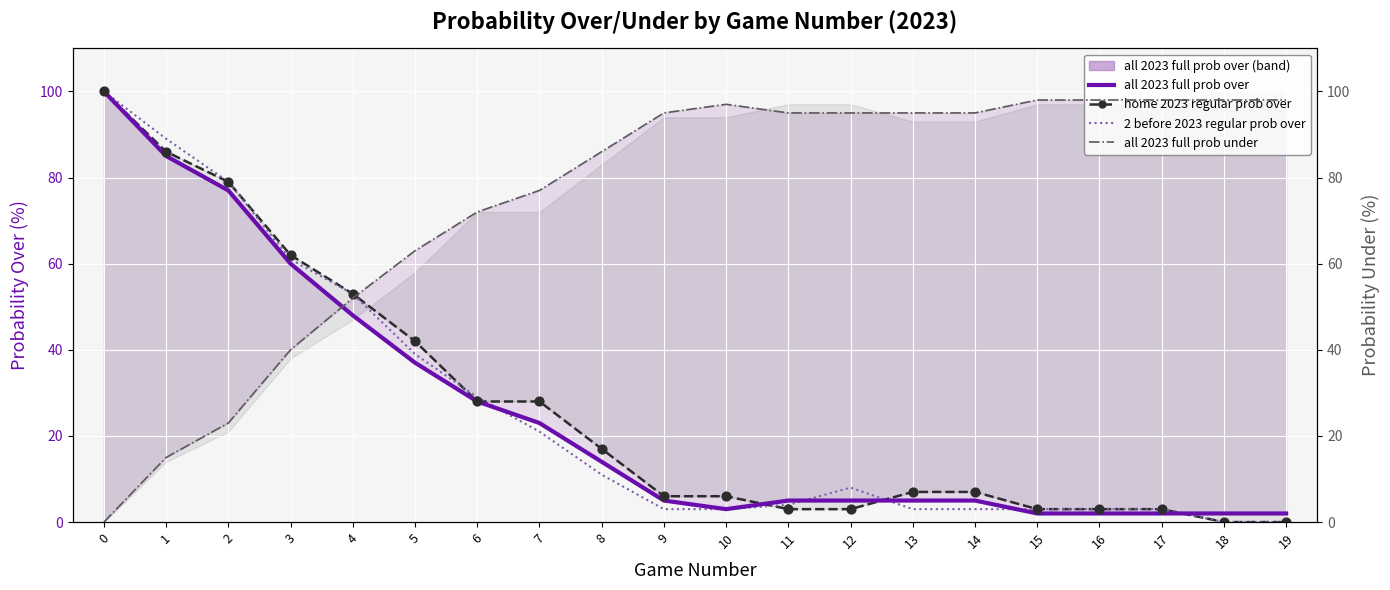

What is the total value across all series at 15?

109